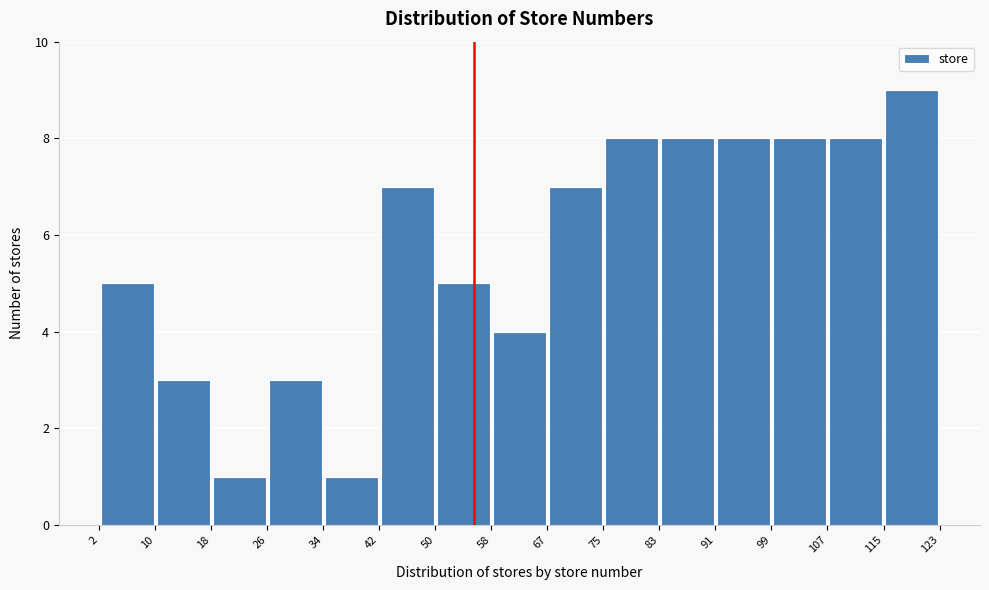

How tall is the bar that spans 91 to 99 on the x-axis? The values are not printed on the chart, so give them approximately, as read against the axis.

8